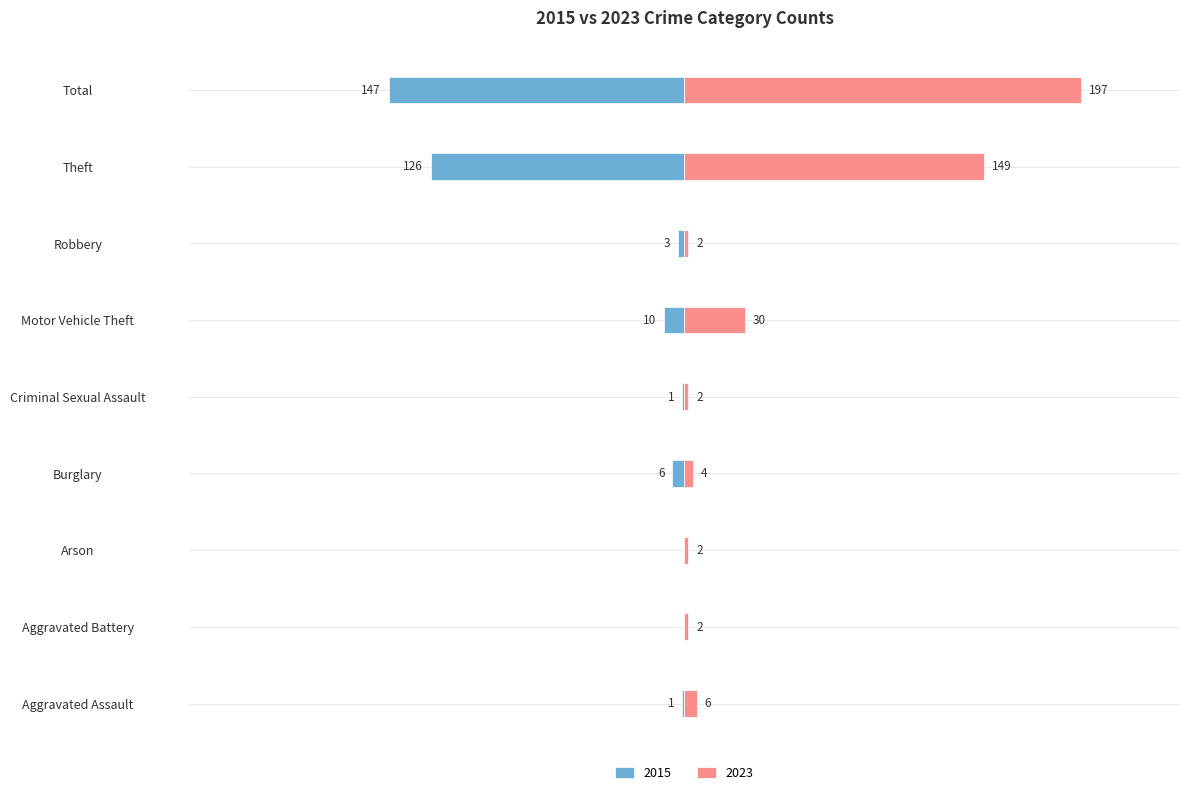

Where is Left (2015) nearest to the value -73?

Theft